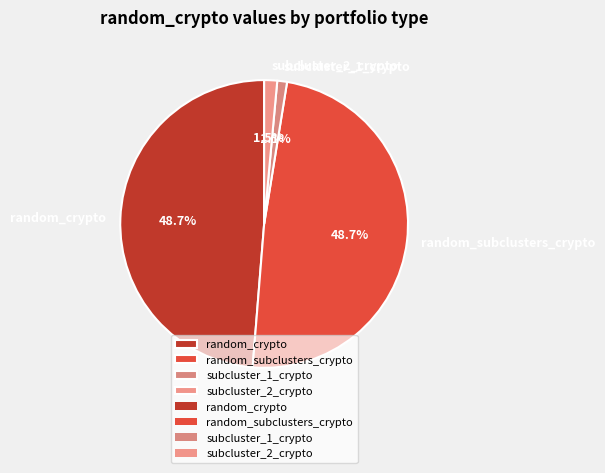

To the nearest percent, what is the difference between the largest and smallest slice percentages?

48%